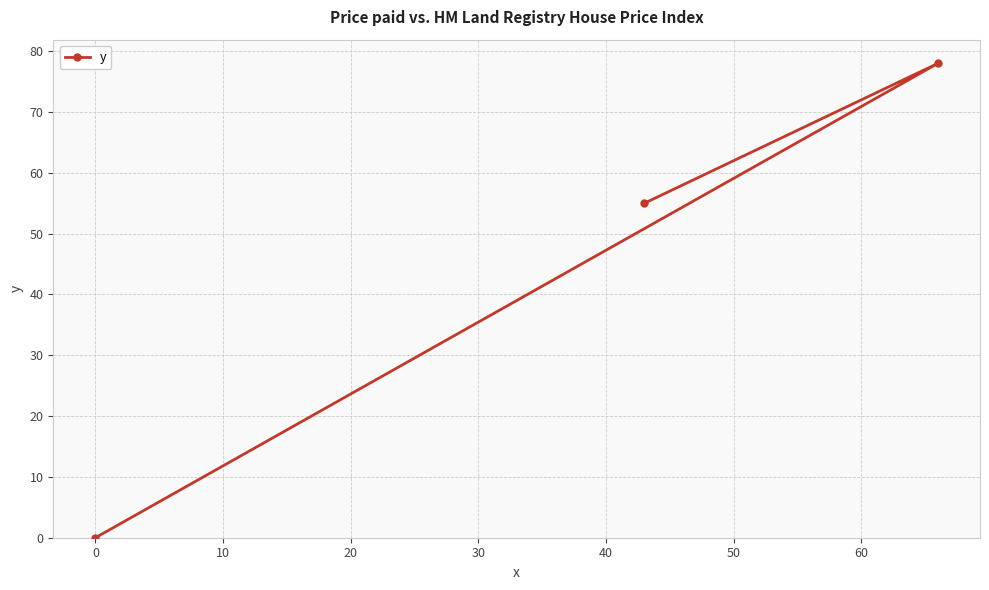

What is the difference between the maximum and minimum values?

78